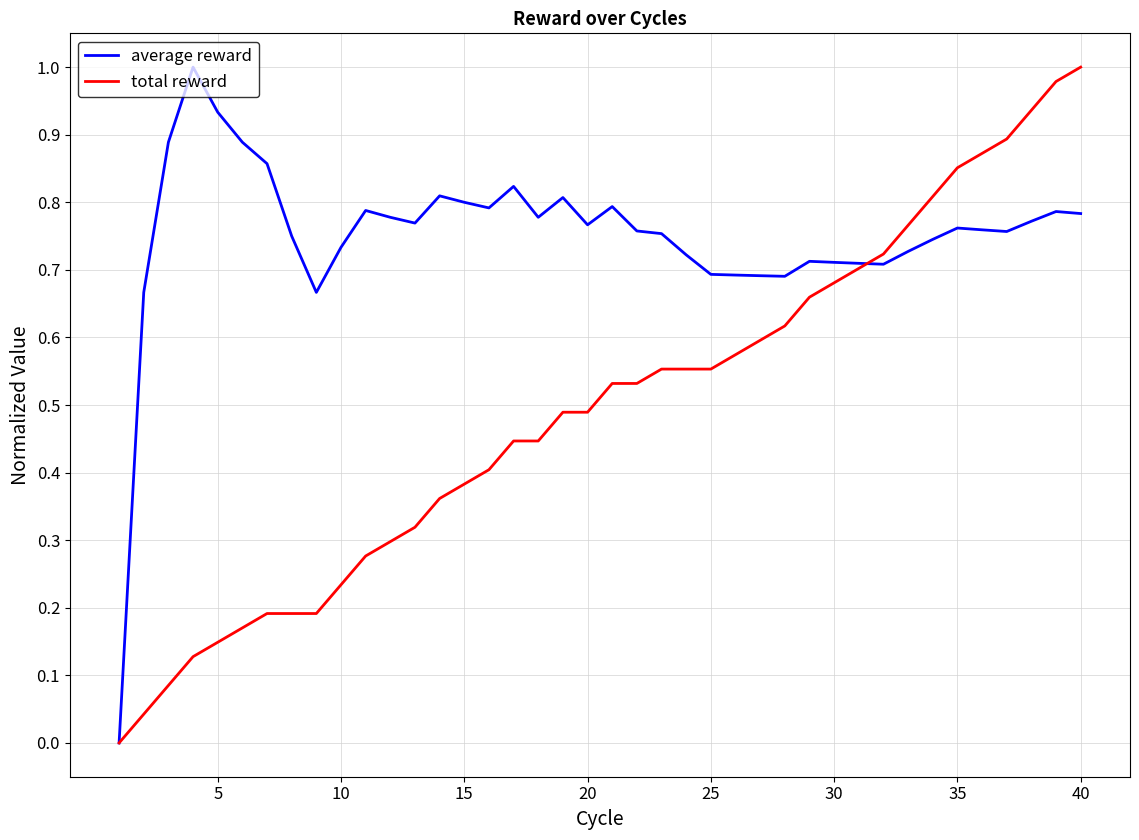

Rank the series by their average value, from highest to lowest.

average reward, total reward